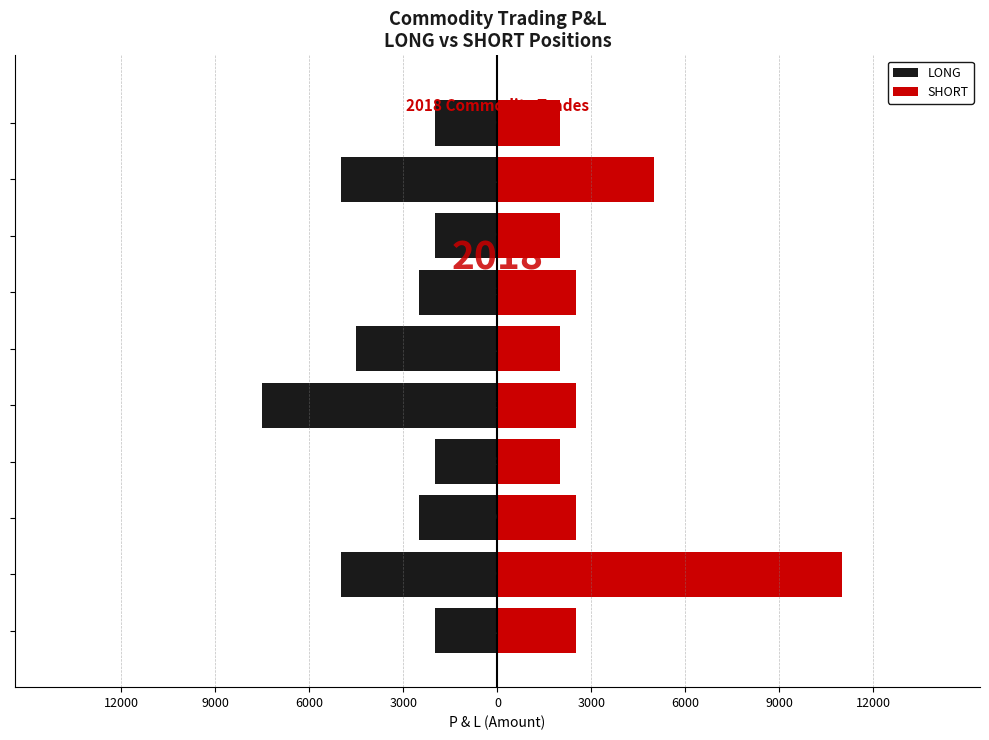

Are the bars horizontal?

Yes